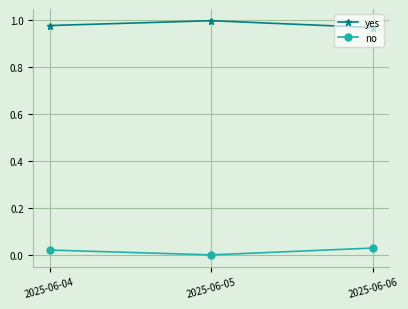

Is it true that yes equals 0.5 at 2025-06-05?

False